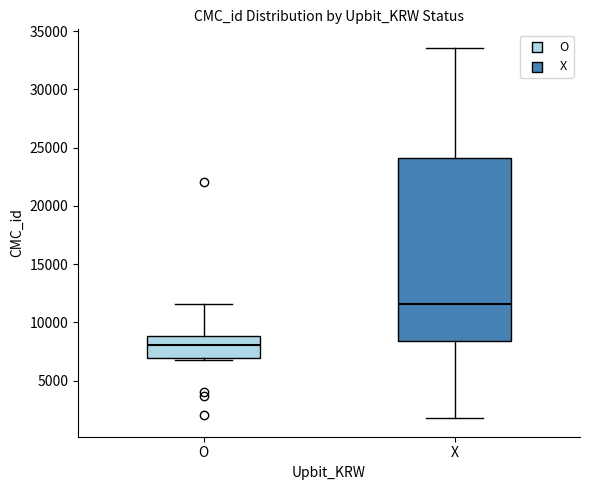

Reading left to right, transcribe this box plot: for each box, give where its median line is, the range the box spans, and where its two whiskers end, as read against the y-axis. The values are not printed on the chart, so give them approximately, as read against the axis.

O: median 8000, box 7000 to 9000, whiskers 7000 (just below the box's lower edge) to 11500
X: median 11500, box 8500 to 24000, whiskers 2000 to 33500